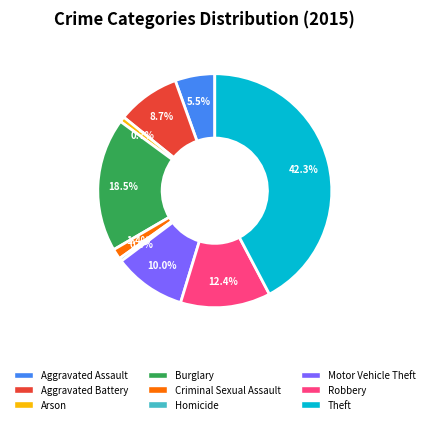

To the nearest percent, what is the difference between the largest and smallest slice percentages?

42%